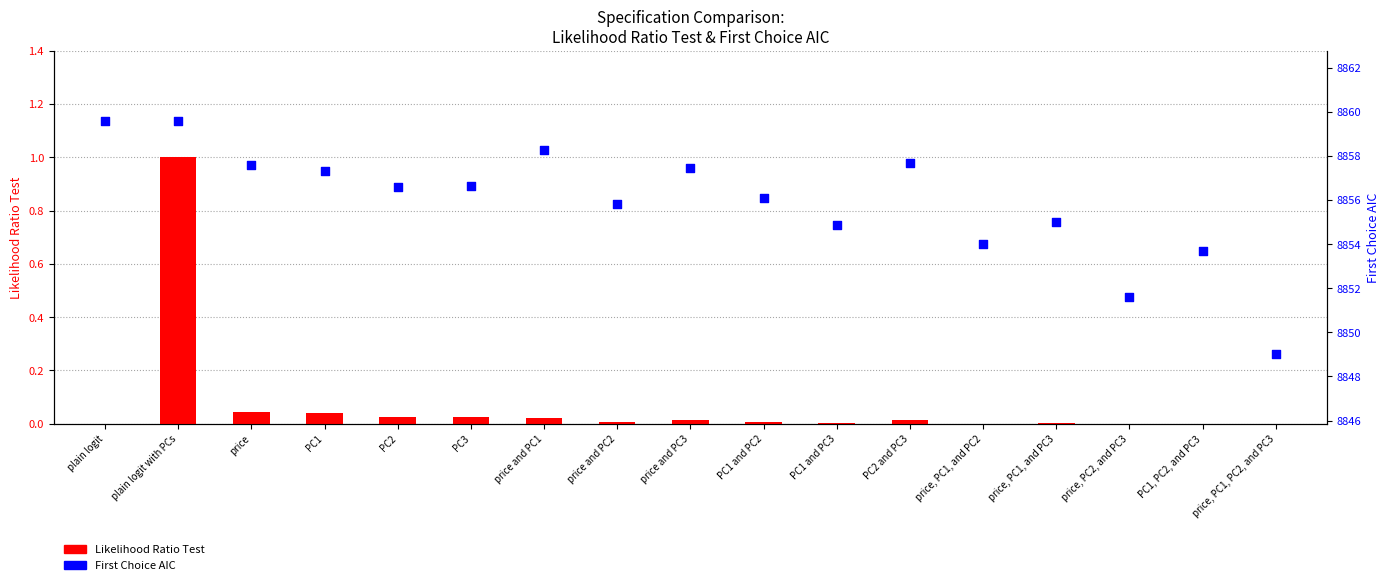

Which series has the largest Y range (max minus min)?

First Choice AIC